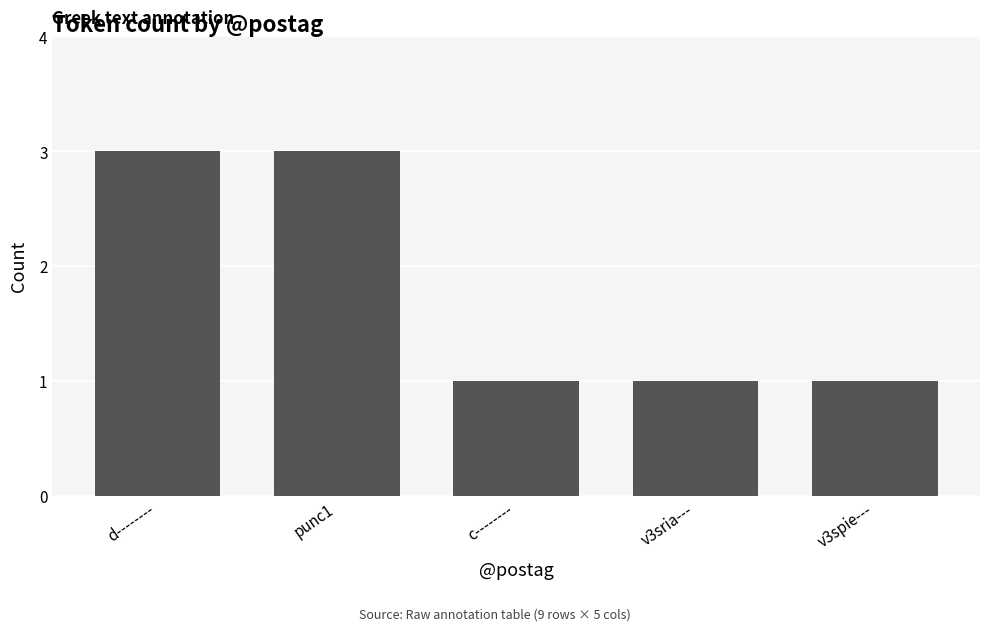

How many data points does each series have?

5